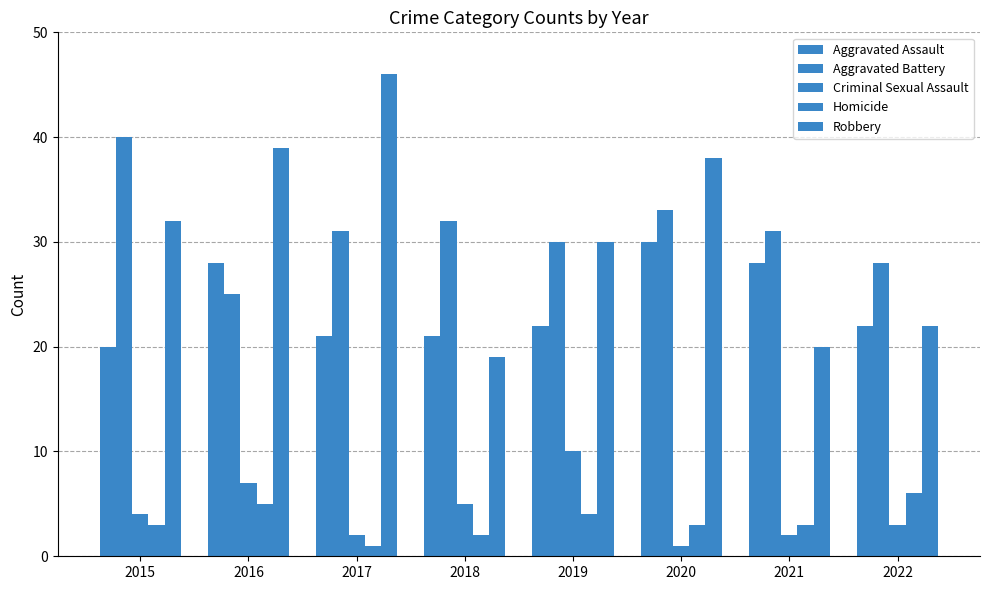

Are the bars horizontal?

No